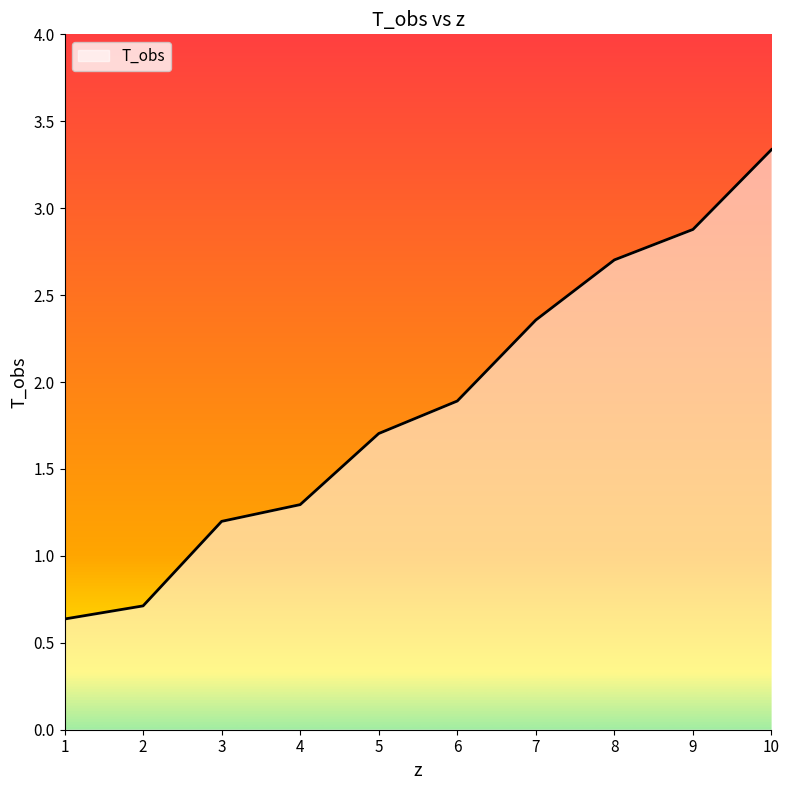

How many categories are shown in the chart?

10